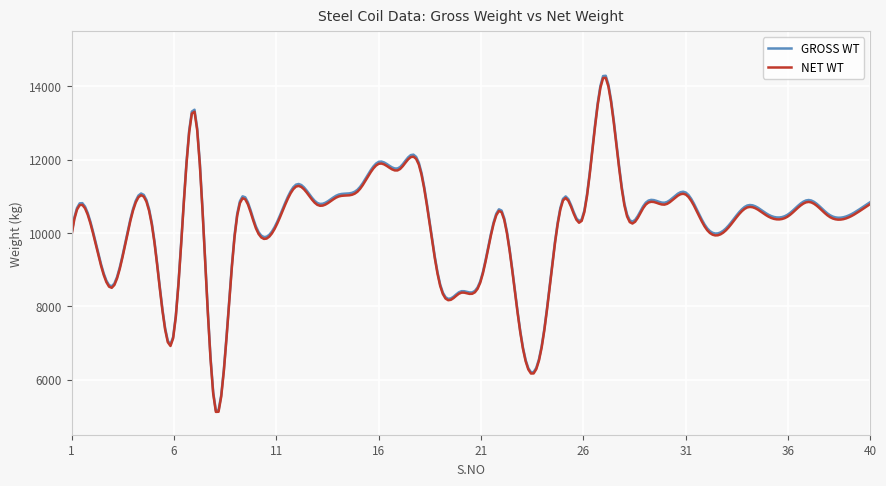

Which series has the widest spread of values?

GROSS WT